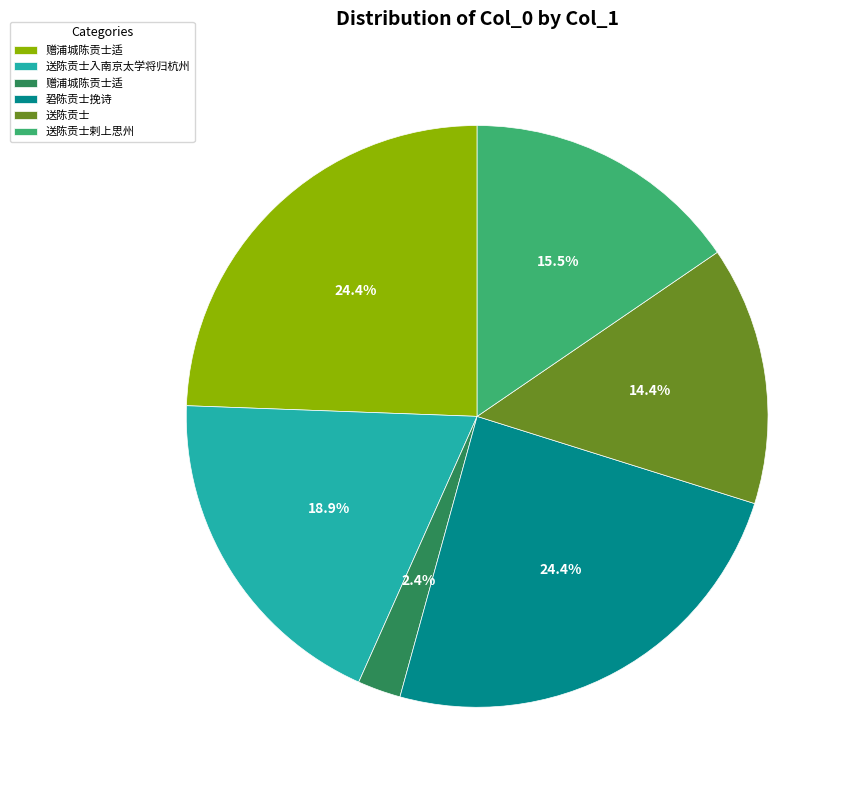

Does any single category account for the majority?

No